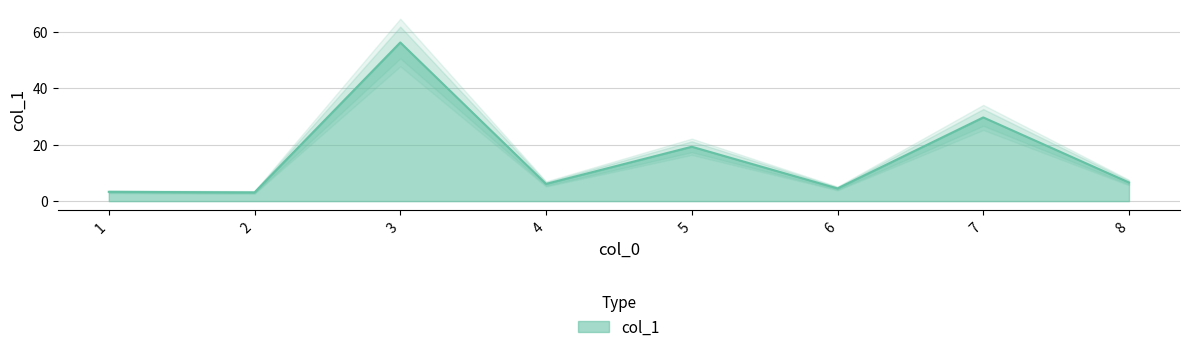

Rank the categories by value from highest to lowest.

3, 7, 5, 8, 4, 6, 1, 2